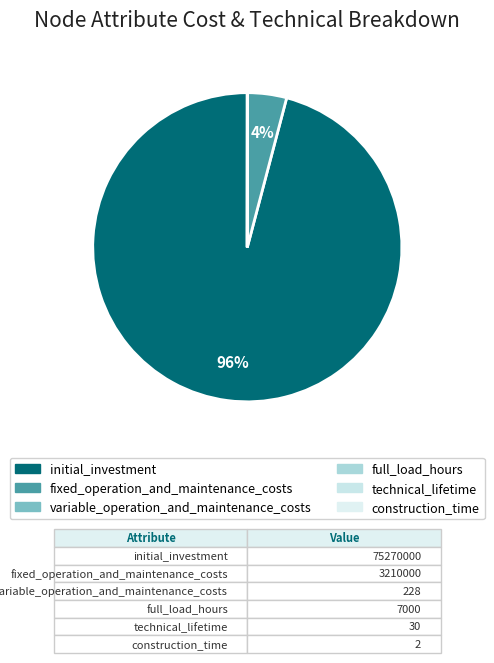

How many slices are in this pie chart?

6